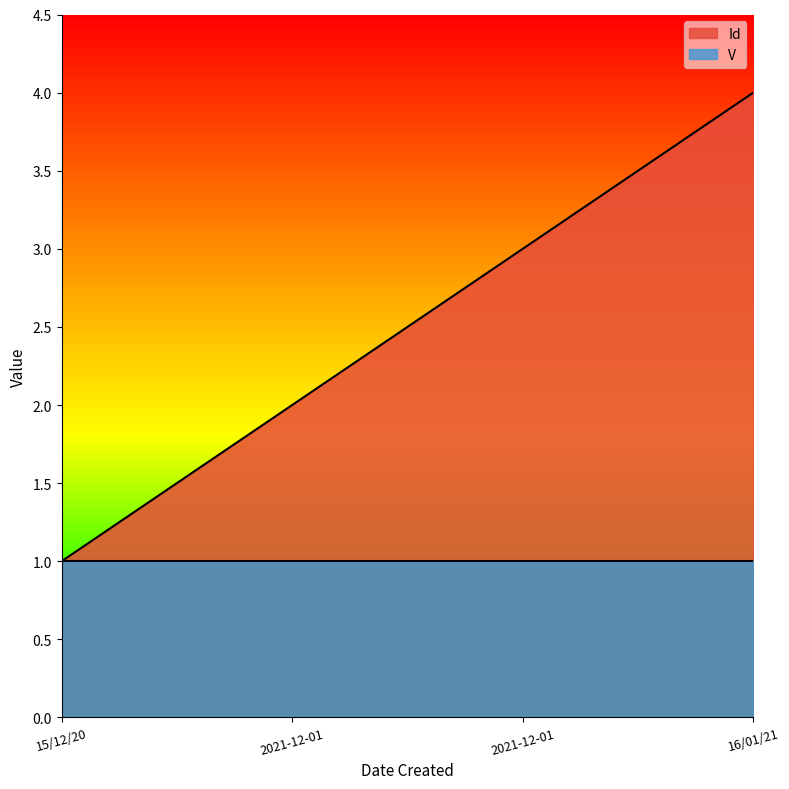

Reading left to right, what are all the values shown in this chart?

15/12/20=1	2021-12-01=2	2021-12-01=3	16/01/21=4